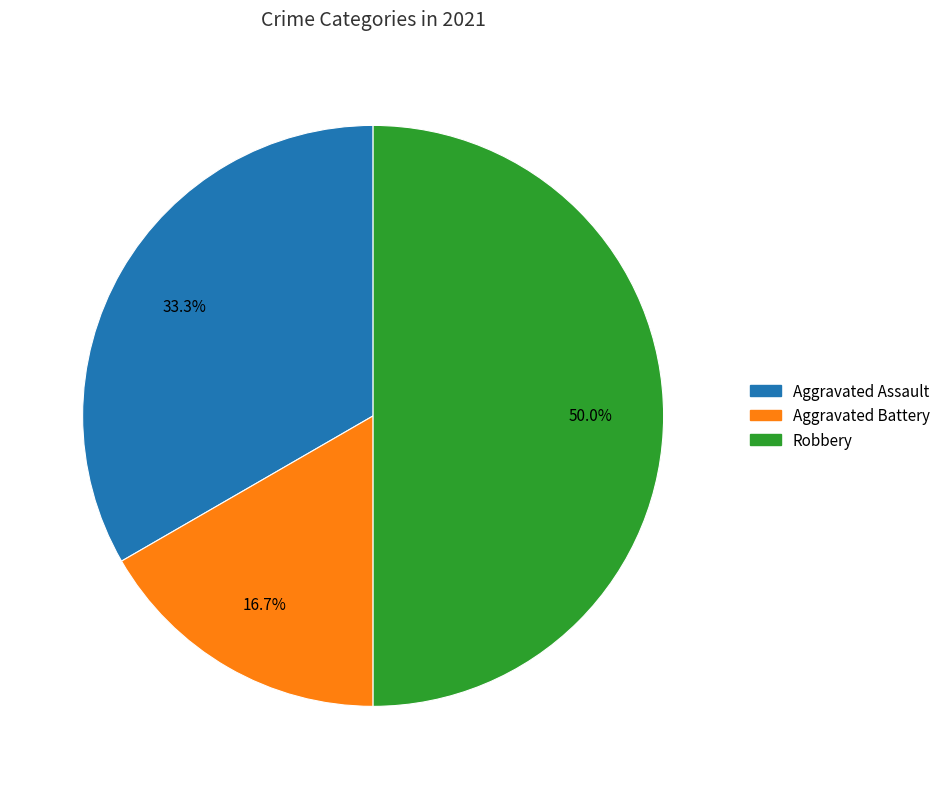

How many slices are in this pie chart?

3